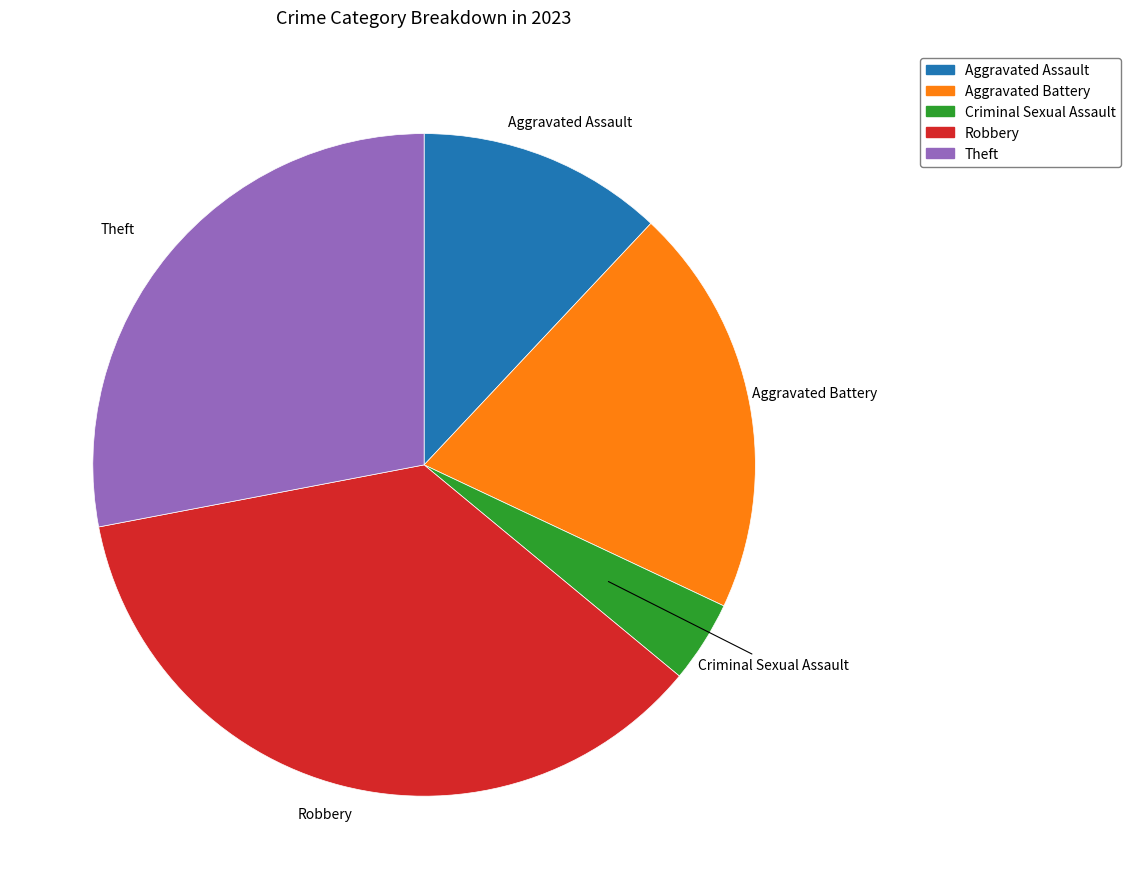

Is there any slice that represents more than half of the pie?

No